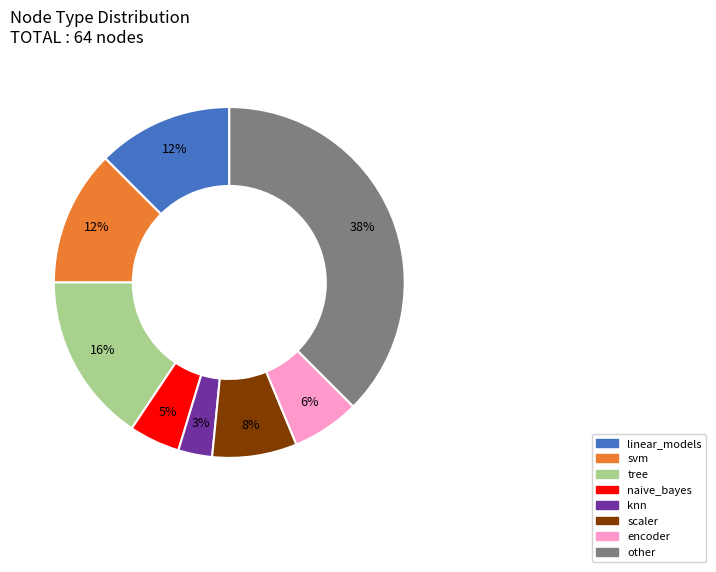

Is there a majority slice in this chart?

No